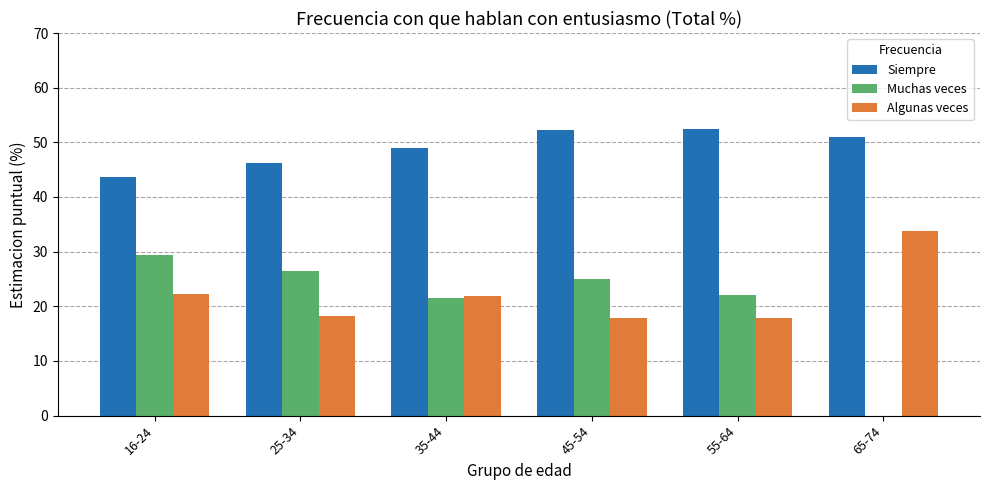

What is the total value across all series at 65-74?

84.8